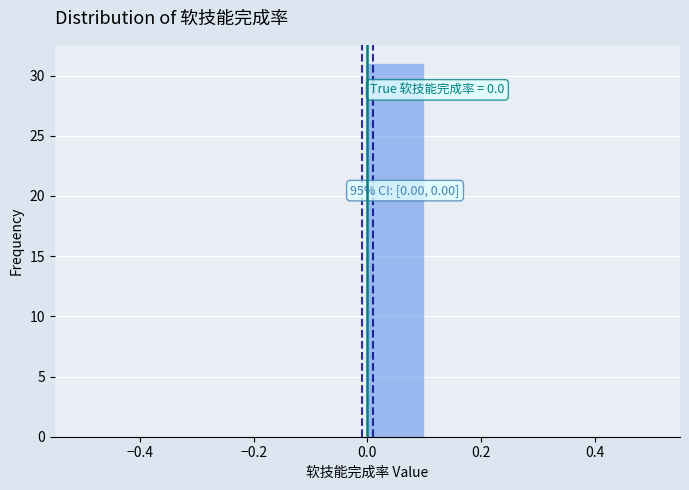

Over which range of the x-axis is the bar tallest?

0.0 to 0.1